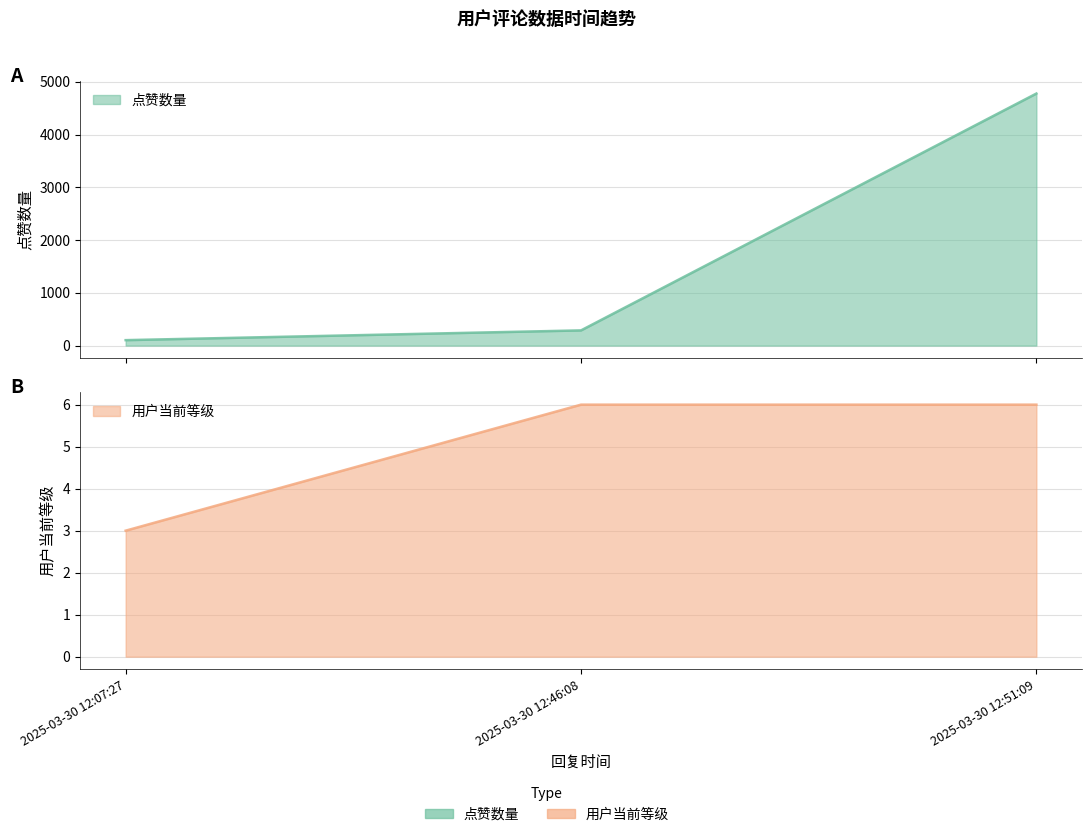

Reading left to right, list all the values displayed in this chart.

点赞数量: 103	288	4779
用户当前等级: 3	6	6